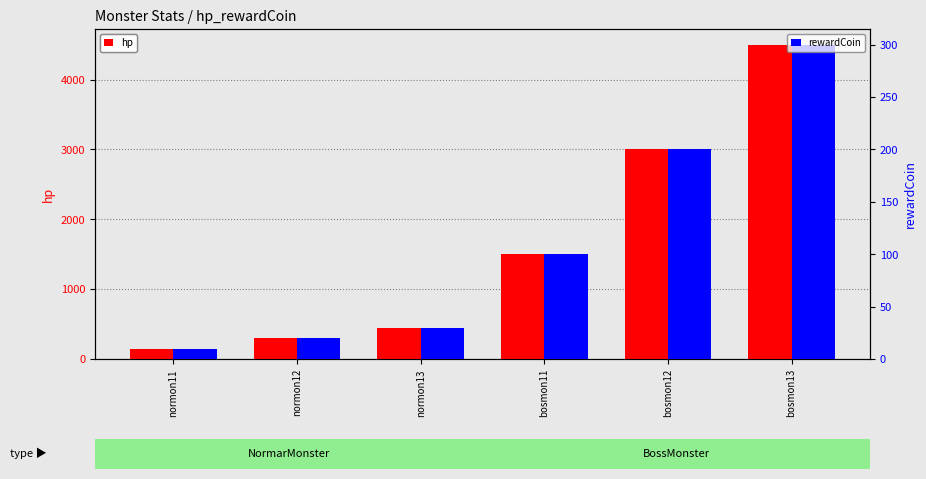

What position from the left is bosmon11?

4